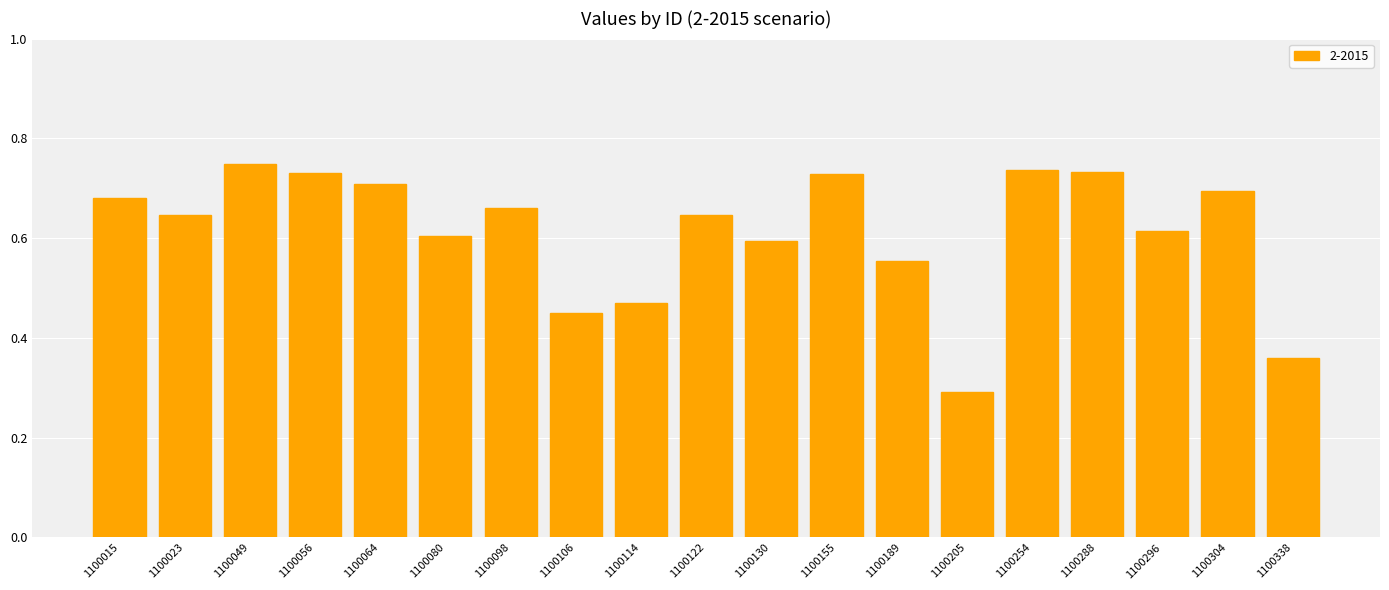

Which has a higher value, 1100122 or 1100049?

1100049